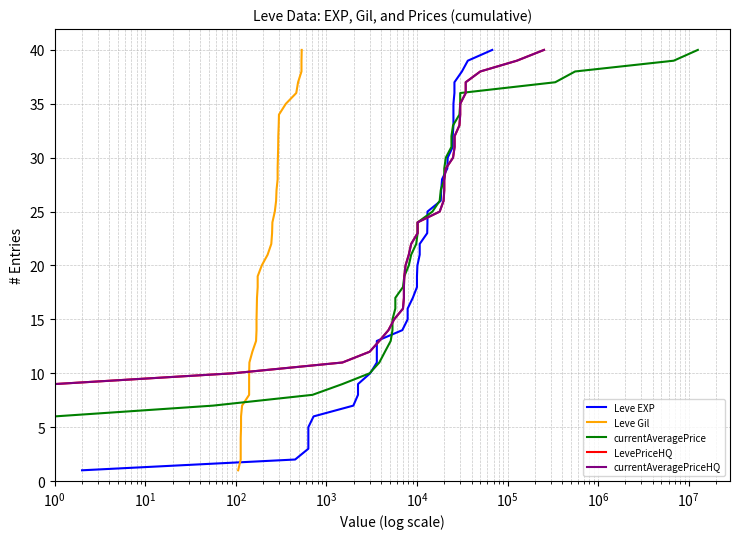

How many data points in currentAveragePriceHQ are less than 21?

20